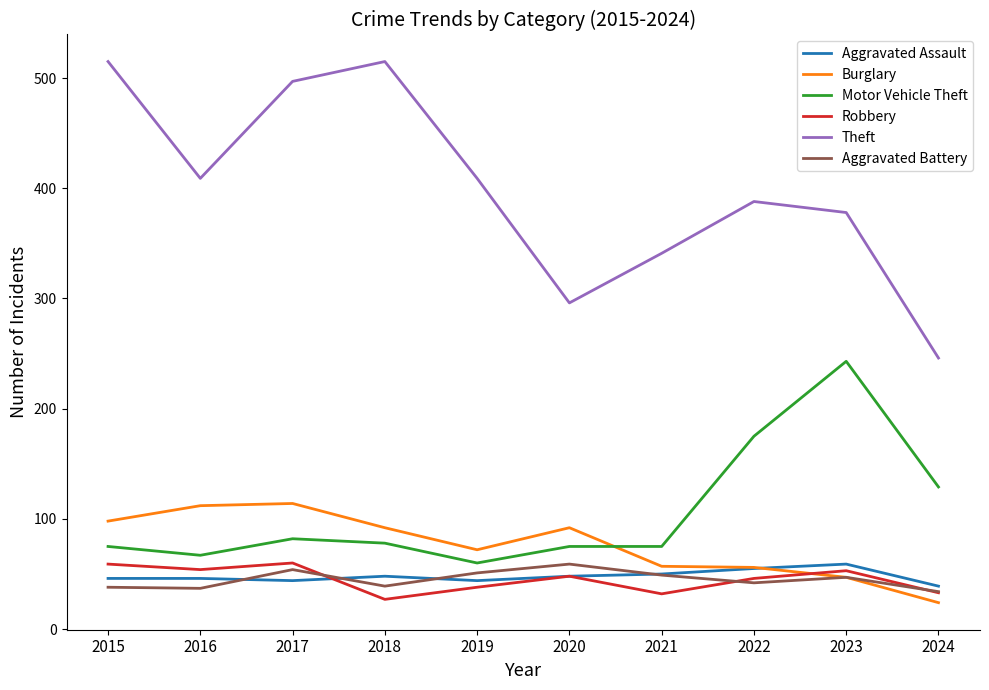

At which label does Aggravated Battery first exceed 47?

2017